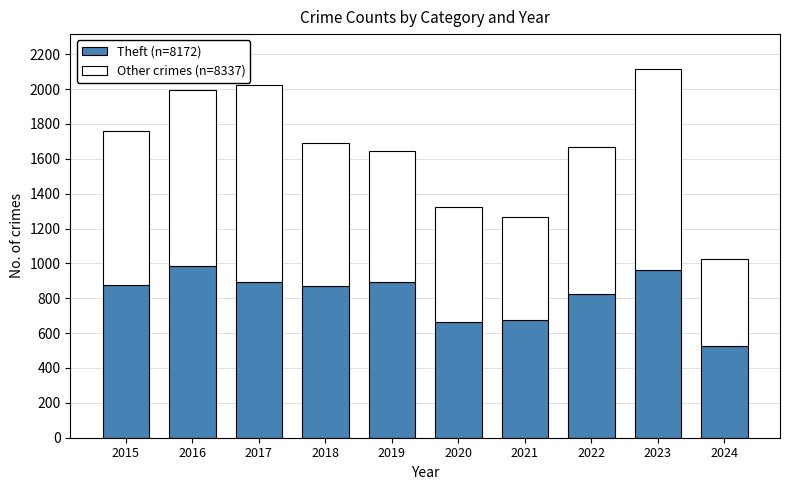

What is the total value across all series at 2015?

1761